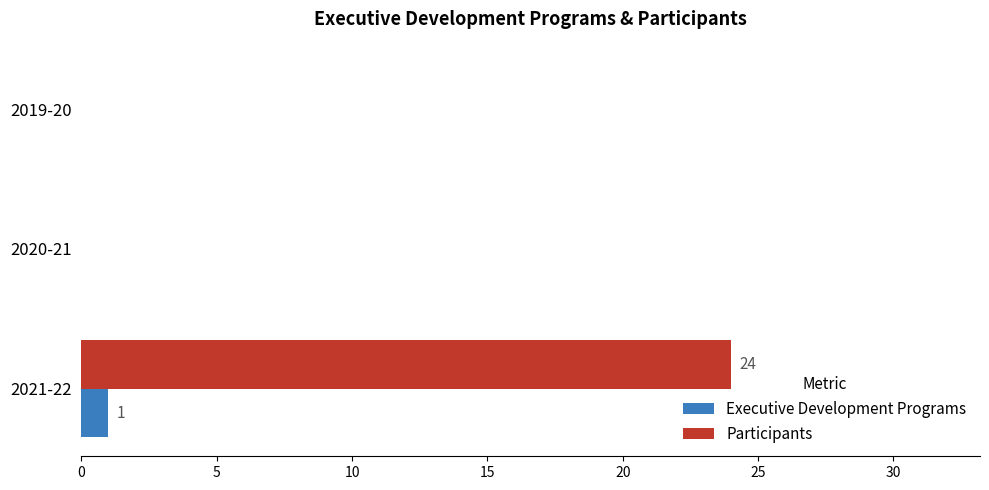

How many Participants values are between 0 and 24?

3